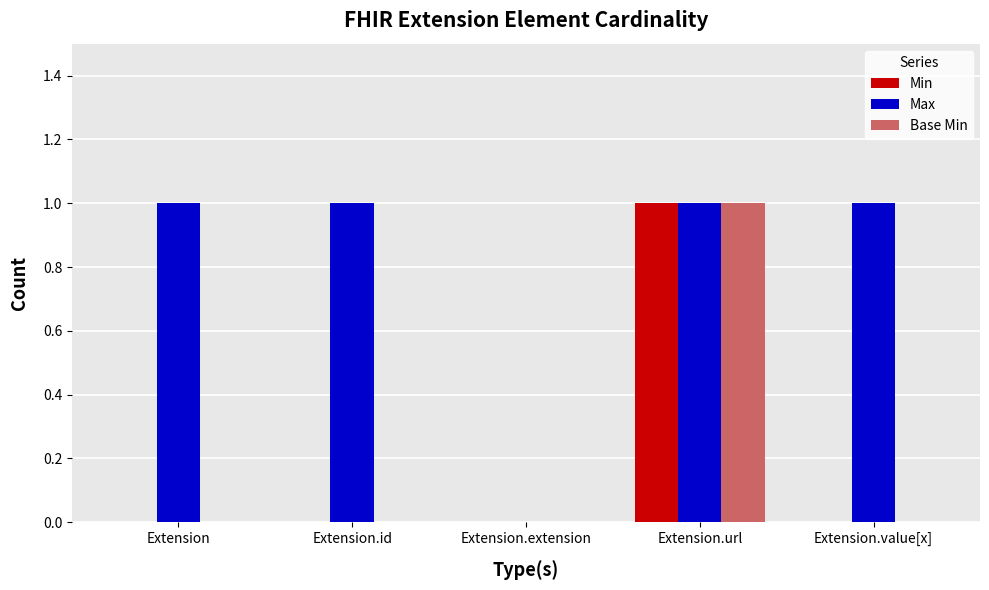

At which category is the sum across all series the highest?

Extension.url